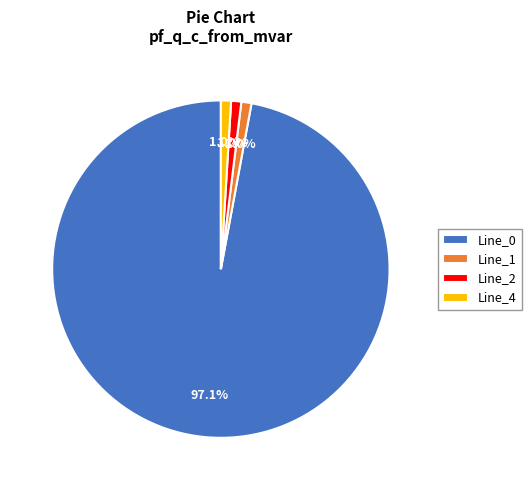

Combined, do Line_1 and Line_2 account for over 50%?

No